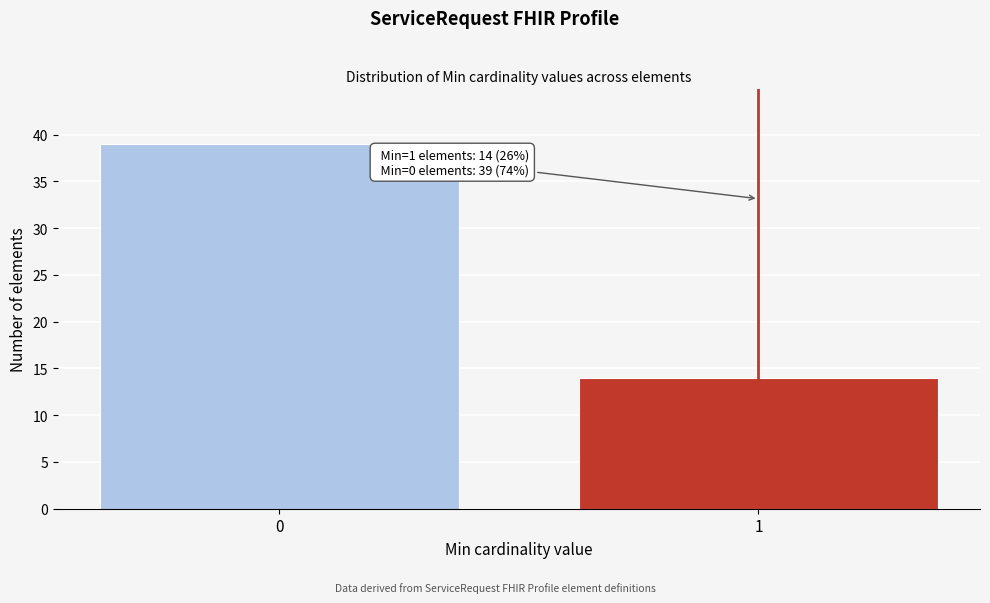

Reading left to right, extract all data points from this chart.

39	14